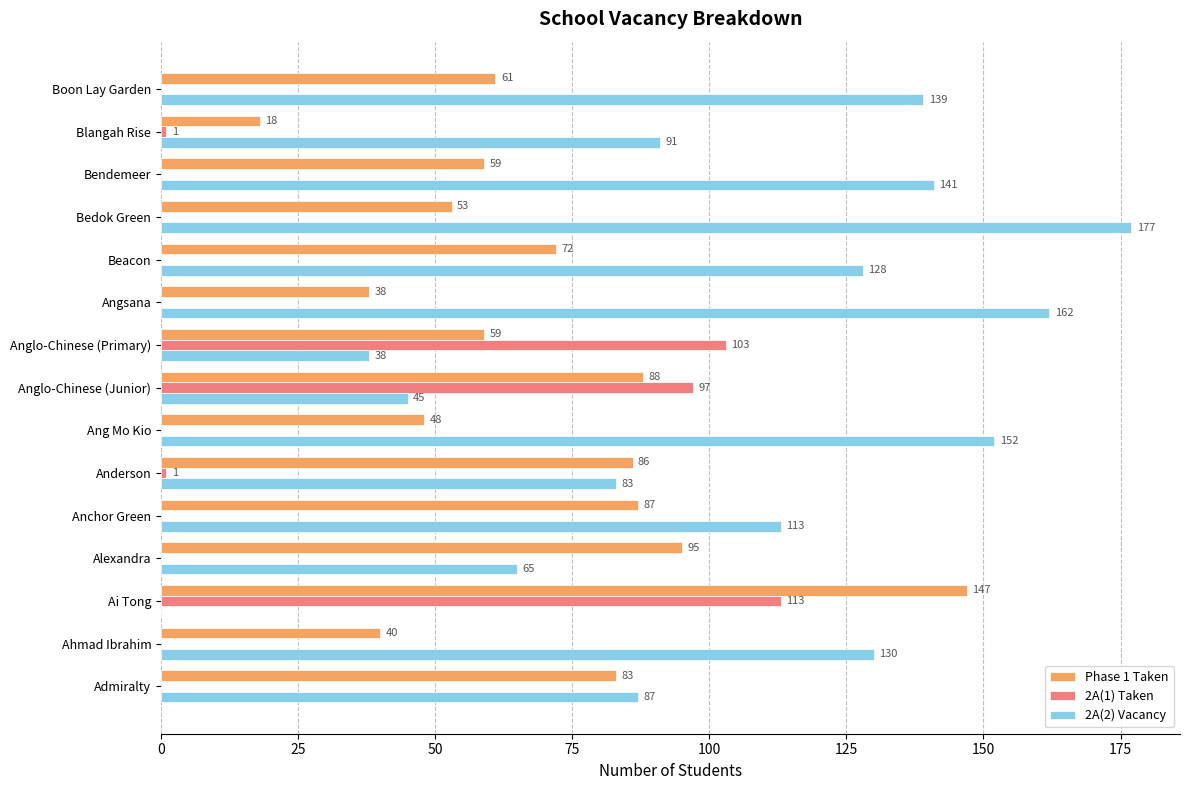

Where is Phase 1 Taken nearest to the value 82?

Admiralty